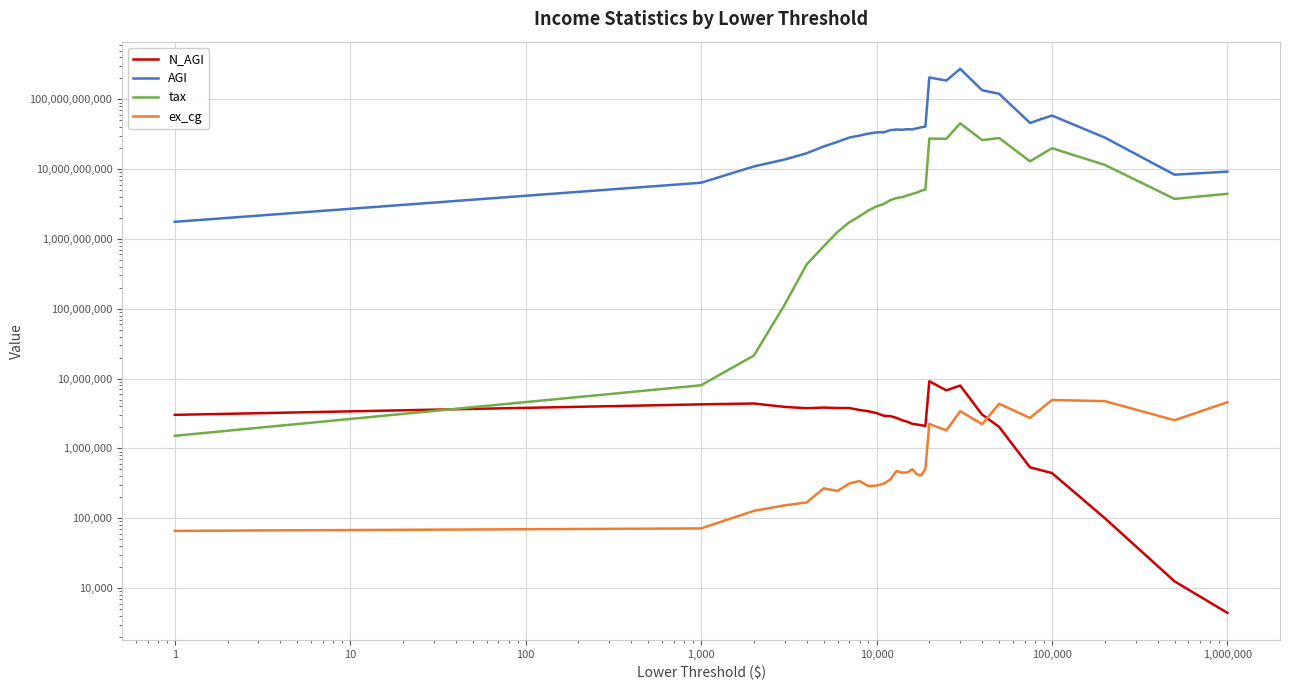

True or false: ex_cg has a value of 549528 at 25.

False